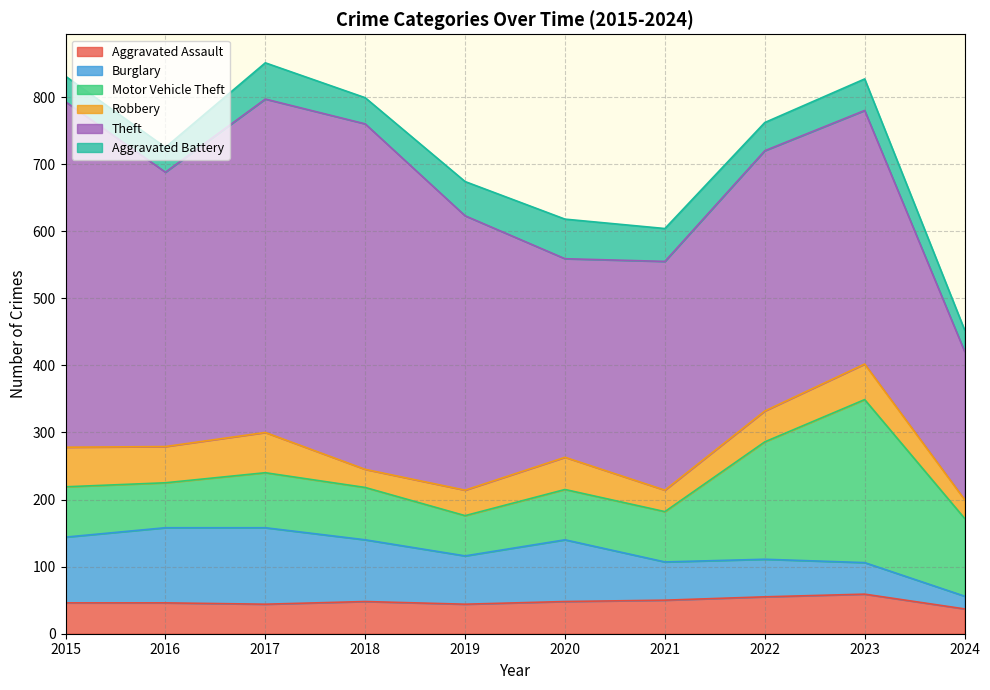

At which label does Theft first exceed 409?

2015